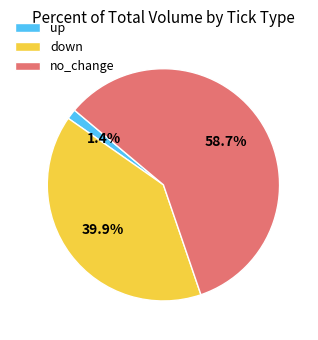

Which has a higher value, no_change or up?

no_change